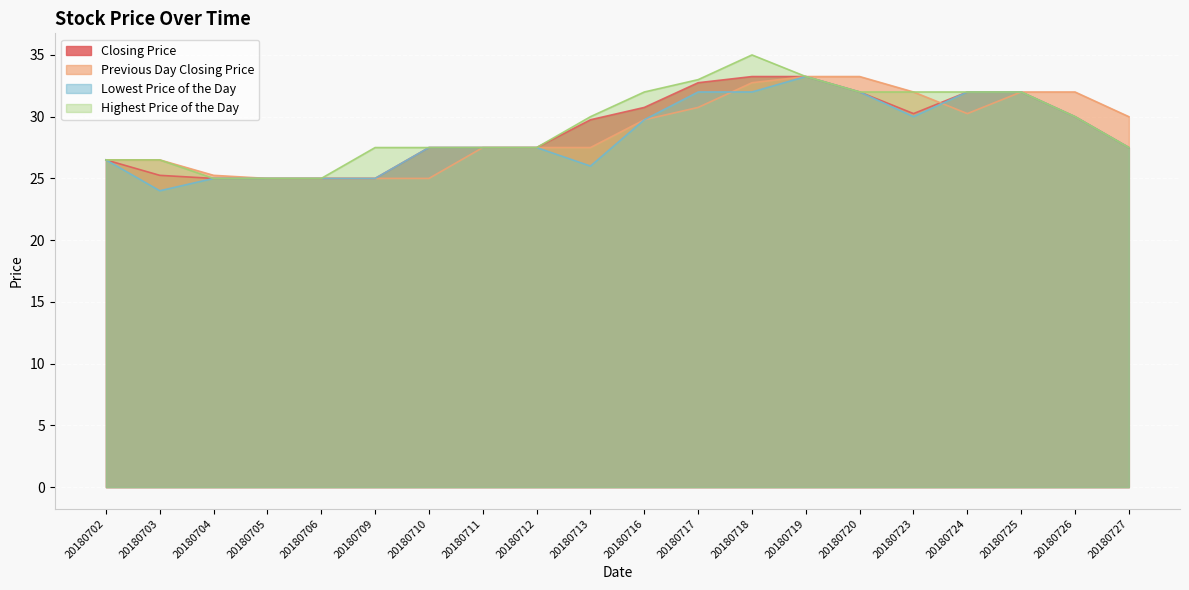

What is the difference between the maximum and minimum values in the Lowest Price of the Day series?

9.2